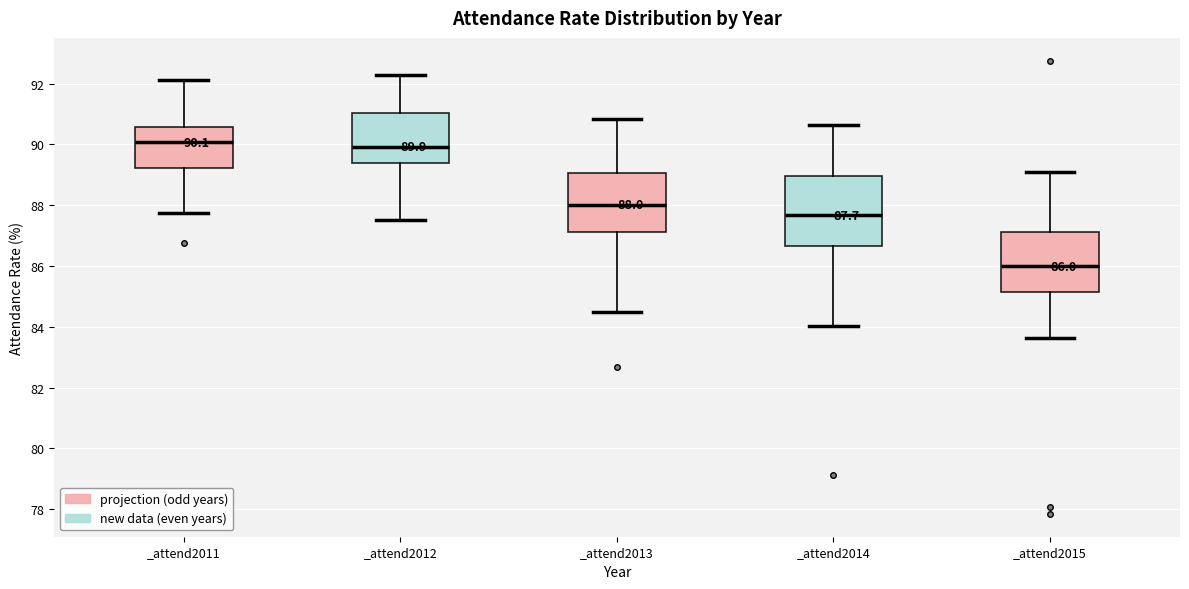

Comparing the boxes themselves (not the whiskers), which one is the tallest?

_attend2014